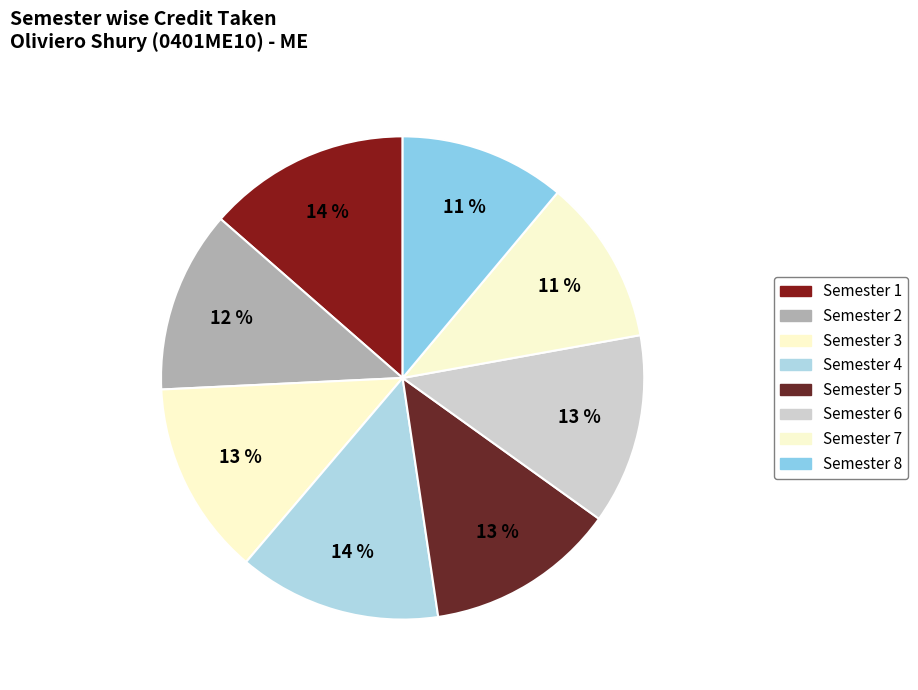

Is the sum of Semester 3 and Semester 6 greater than half?

No